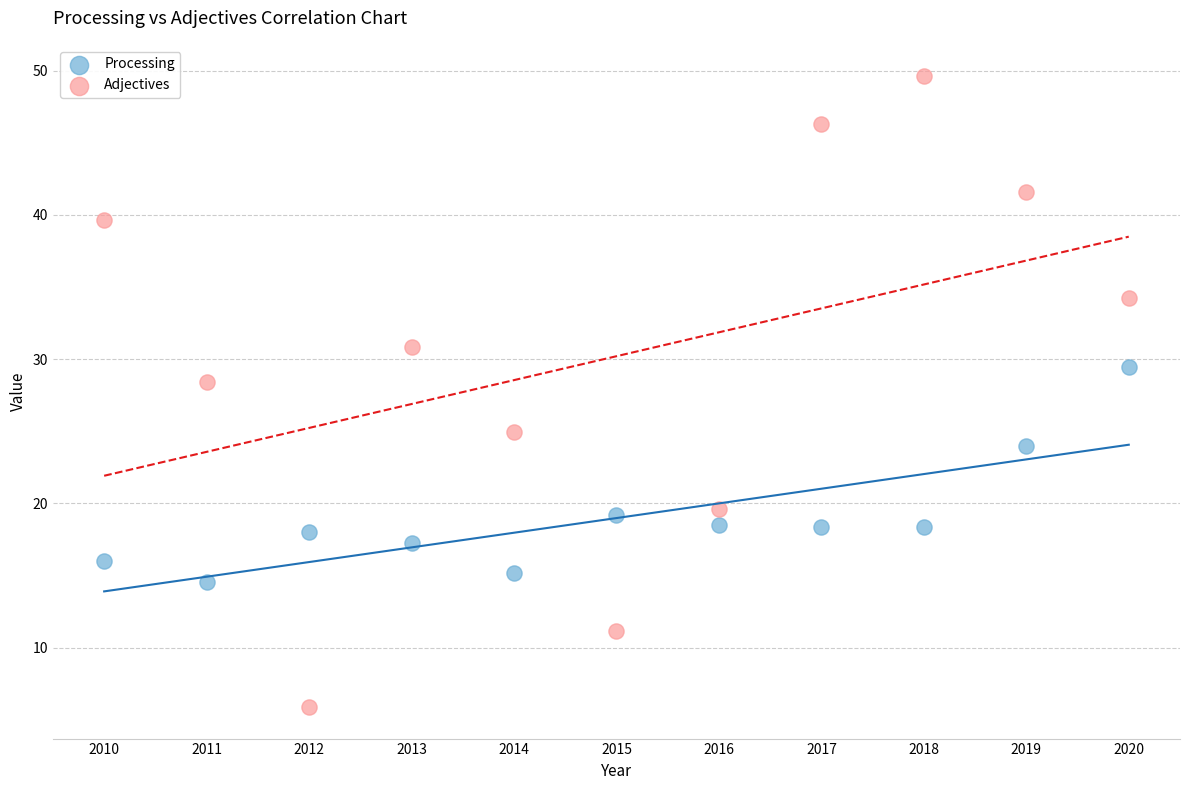

What are all the series names shown in the legend?

Processing, Adjectives